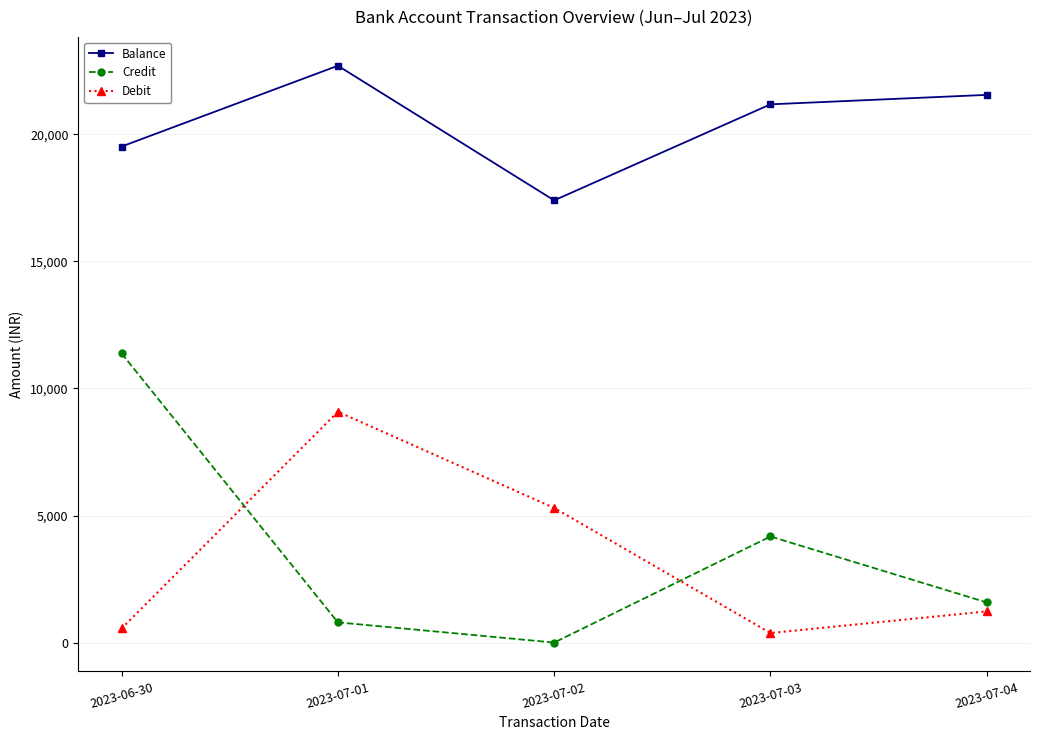

Reading left to right, what are all the values shown in this chart?

Balance: 2023-06-30=19523.8	2023-07-01=22703.8	2023-07-02=17404.8	2023-07-03=21184.8	2023-07-04=21556.8
Credit: 2023-06-30=11380.0	2023-07-01=795.0	2023-07-02=0.0	2023-07-03=4175.0	2023-07-04=1580.0
Debit: 2023-06-30=556.0	2023-07-01=9085.0	2023-07-02=5299.0	2023-07-03=375.0	2023-07-04=1228.0